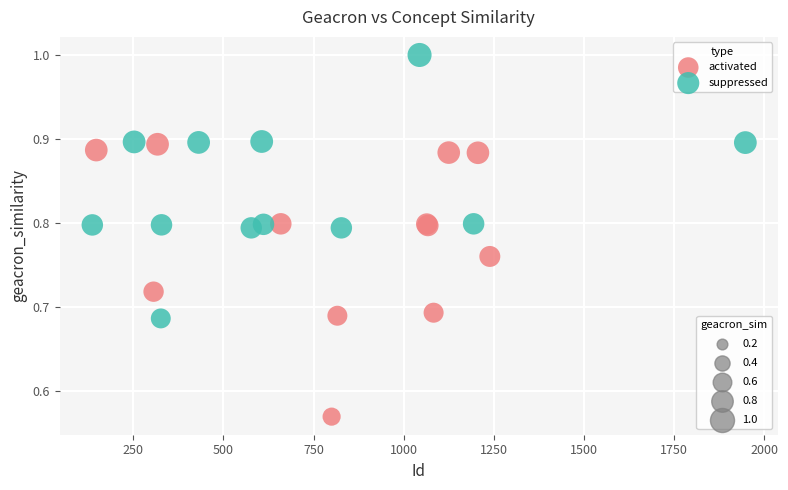

Which series reaches the maximum Y coordinate?

suppressed